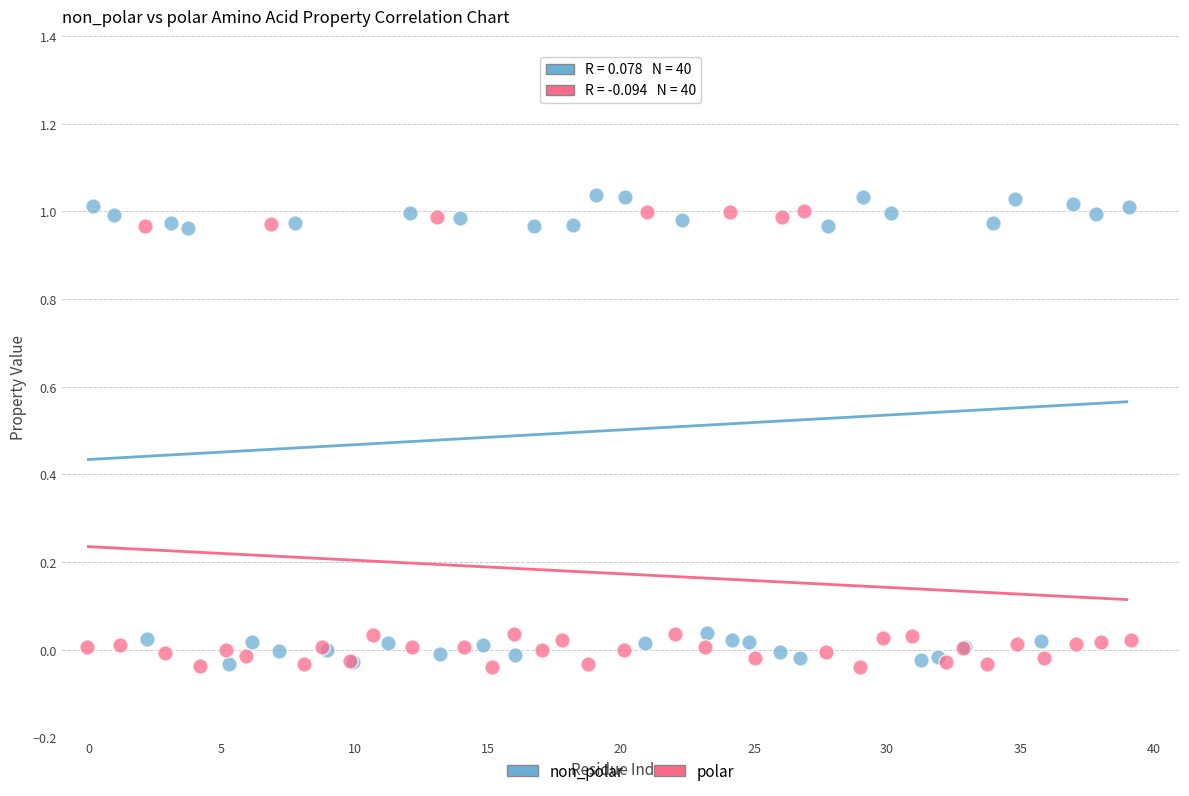

Which series contains the highest Y value?

non_polar